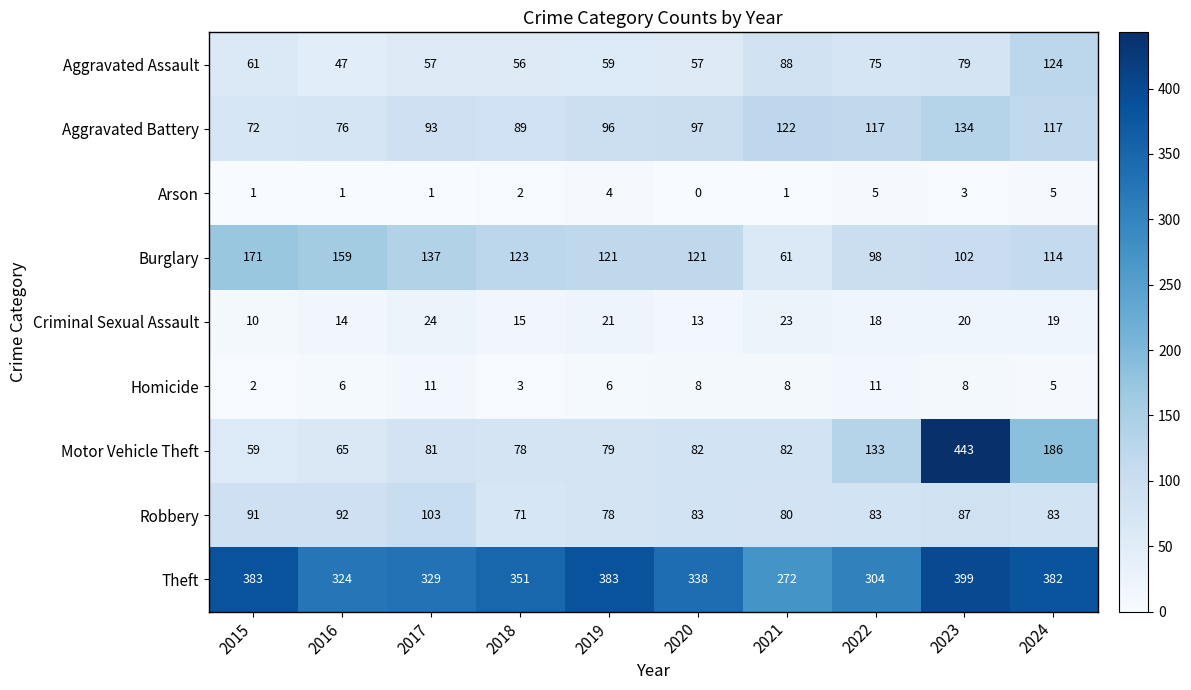

At how many categories does at least one series exceed 36?

10